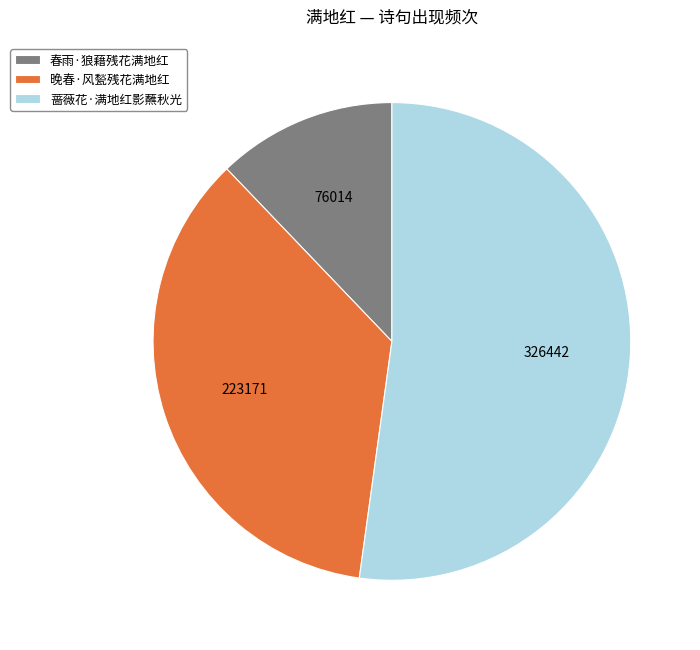

Which slice is the smallest?

春雨·狼藉残花满地红